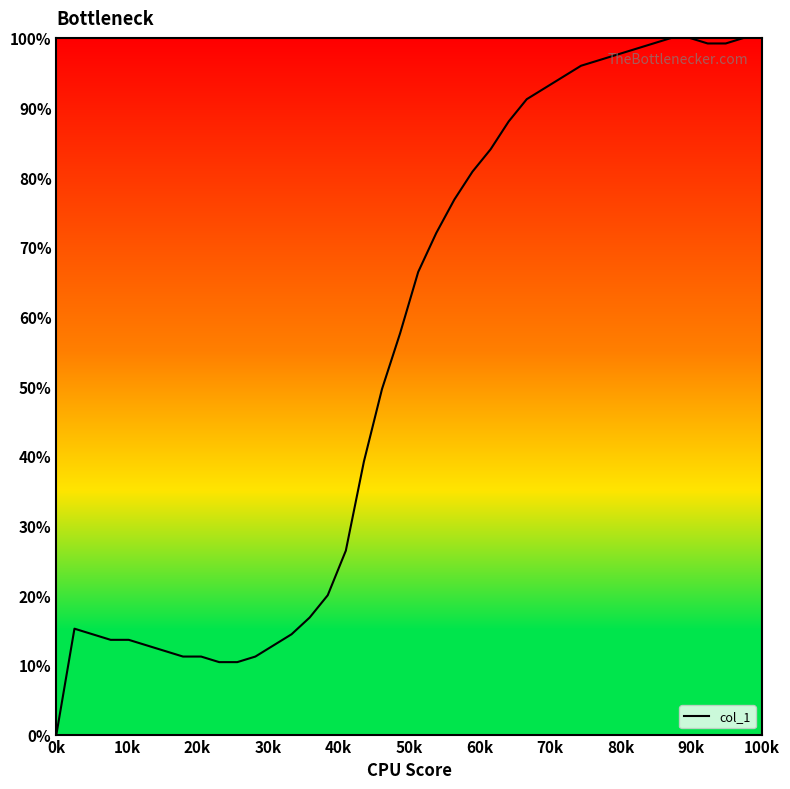

What is the maximum value shown in the chart?

100.0